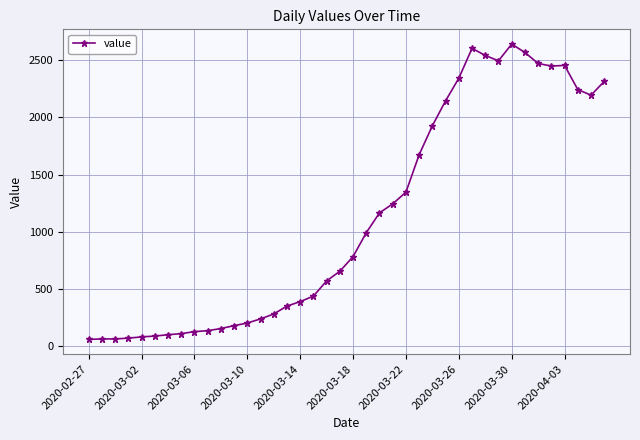

What is the value of the 16th point from the left?

352